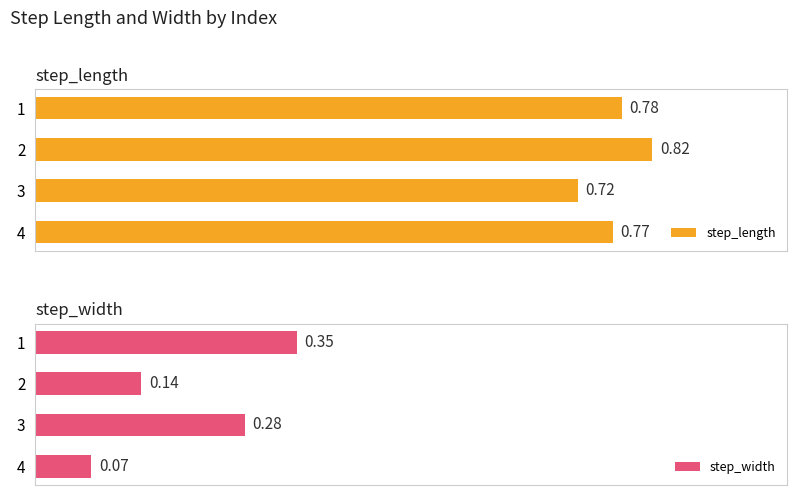

Count the number of categories in the chart.

4